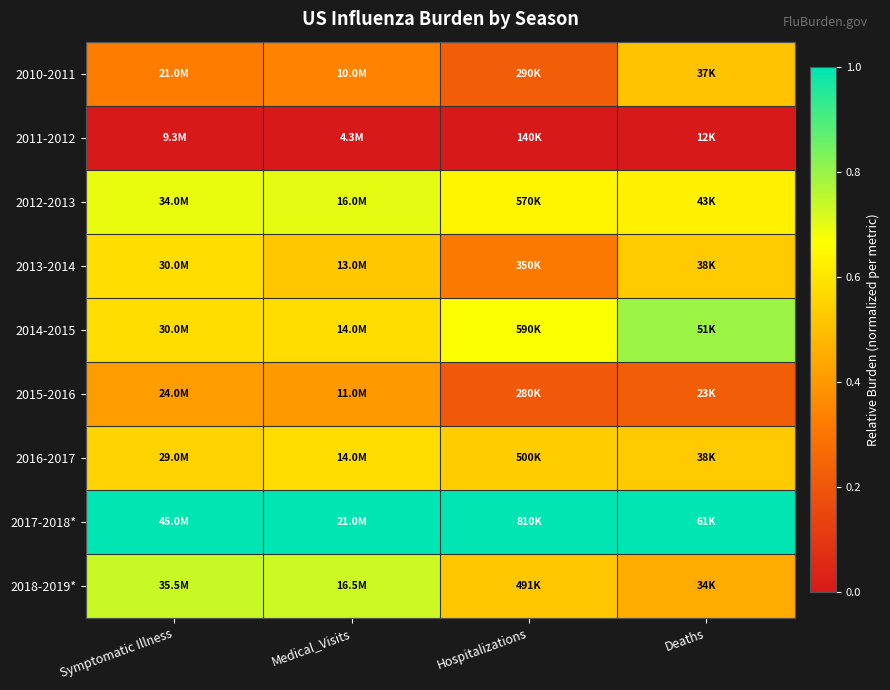

What is the spread (max minus min) of values at Medical_Visits?

1.0